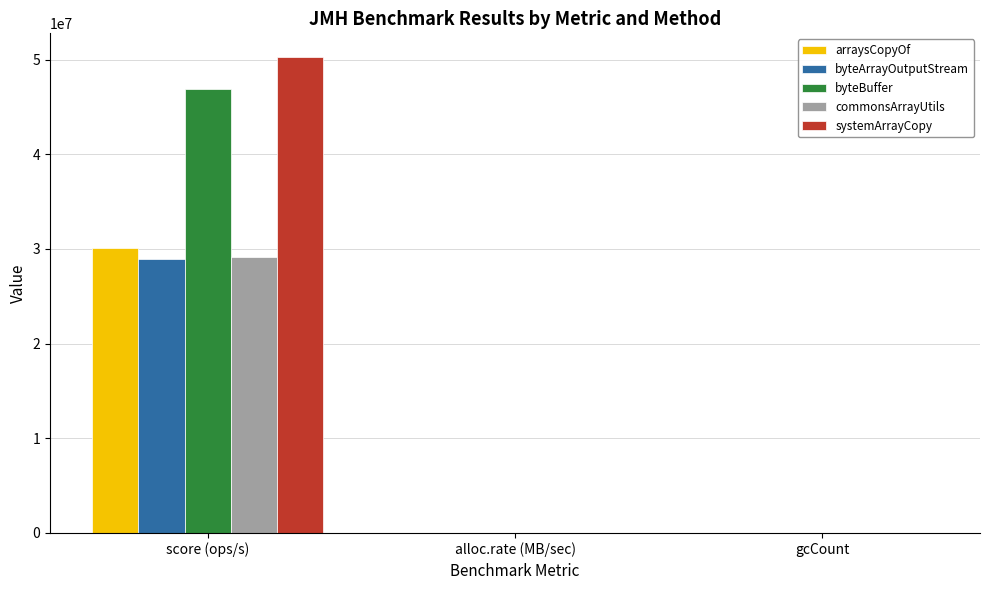

Which category has the highest value across all series?

score (ops/s)